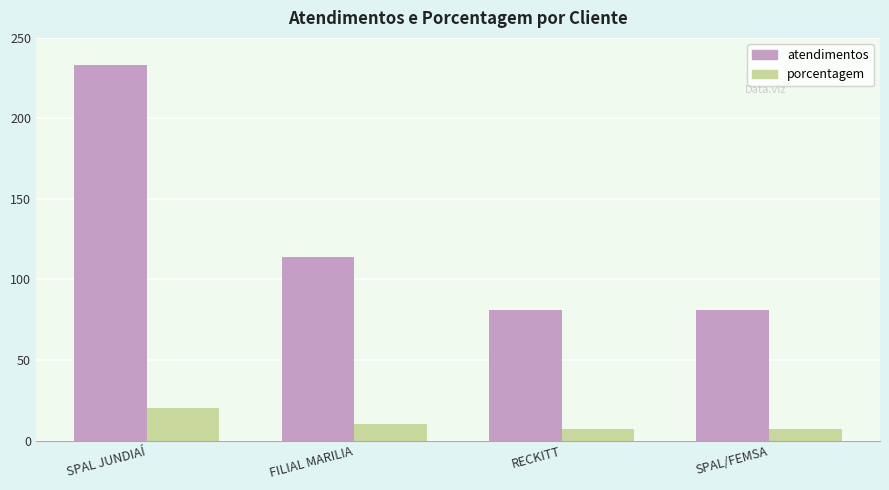

What is the difference between the highest and lowest values at RECKITT?

74